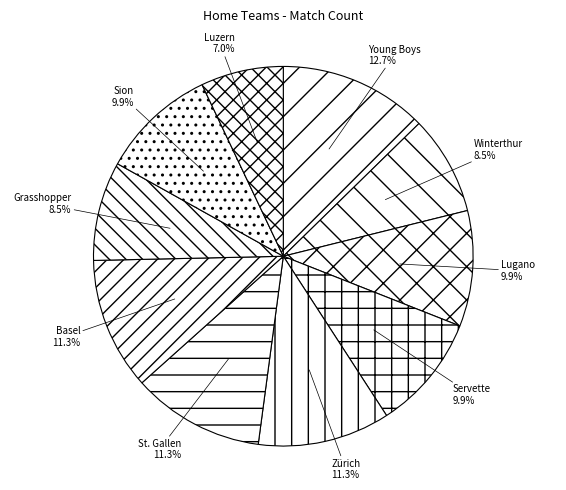

Is Lugano the majority of the pie?

No